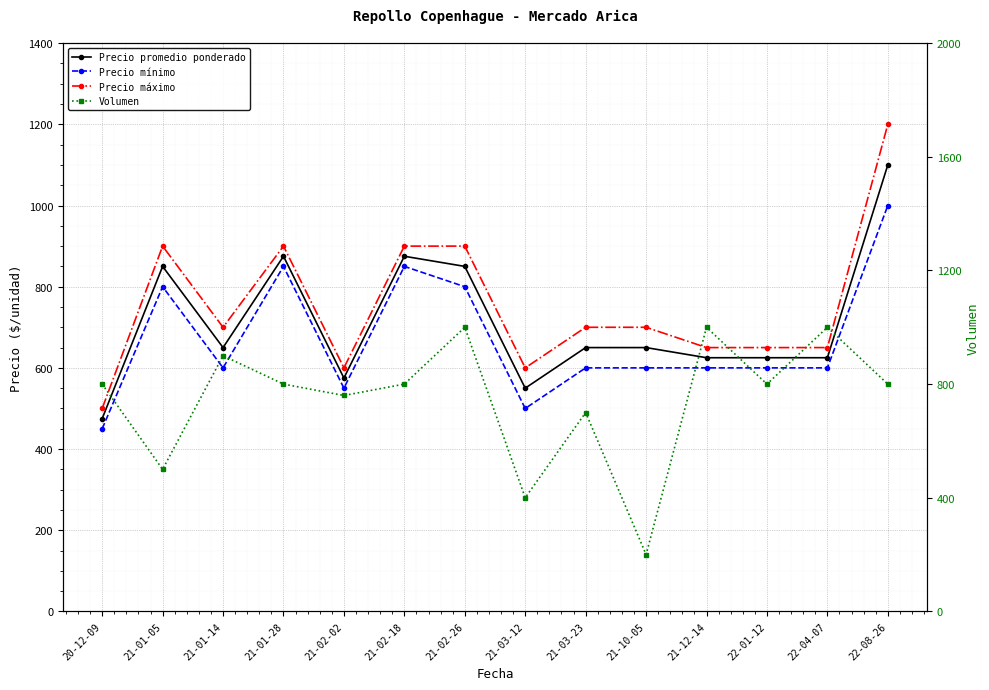

Read the Precio mínimo value at 21-02-02.

550